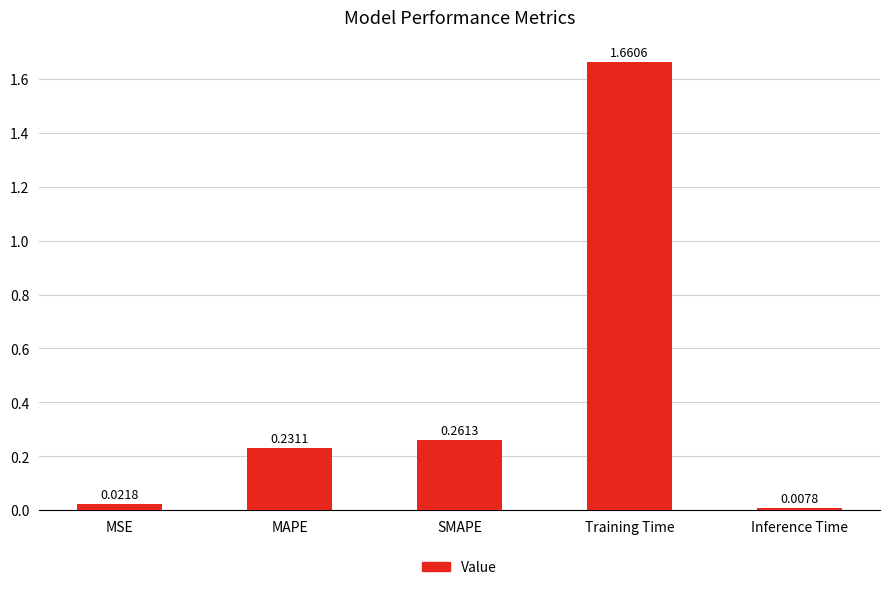

Rank the categories by value from highest to lowest.

Training Time, SMAPE, MAPE, MSE, Inference Time